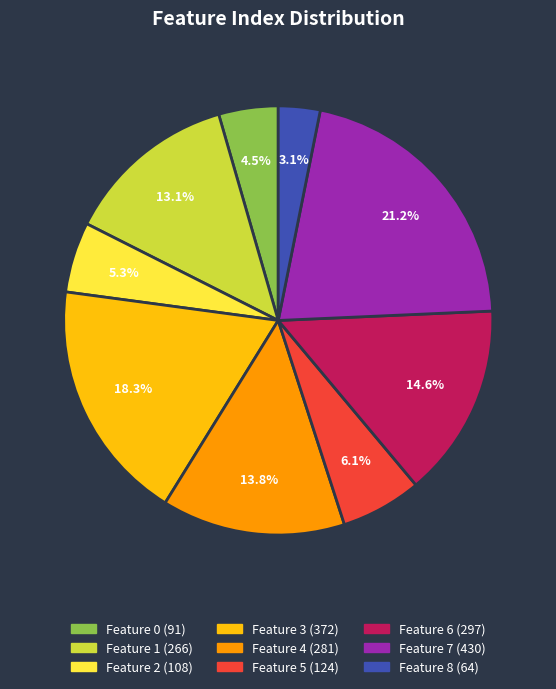

To the nearest percent, what is the difference between the largest and smallest slice percentages?

18%